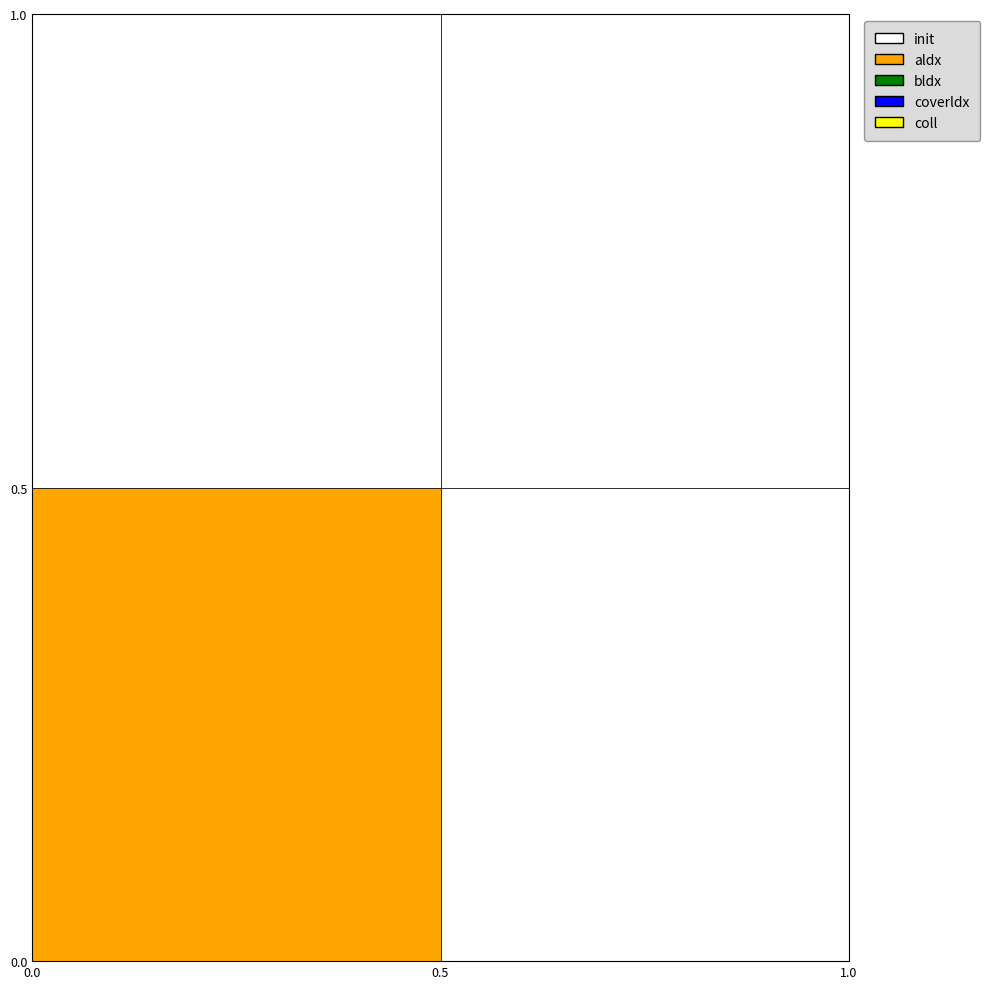

How many 1568041585 values are between 0 and 1?

2